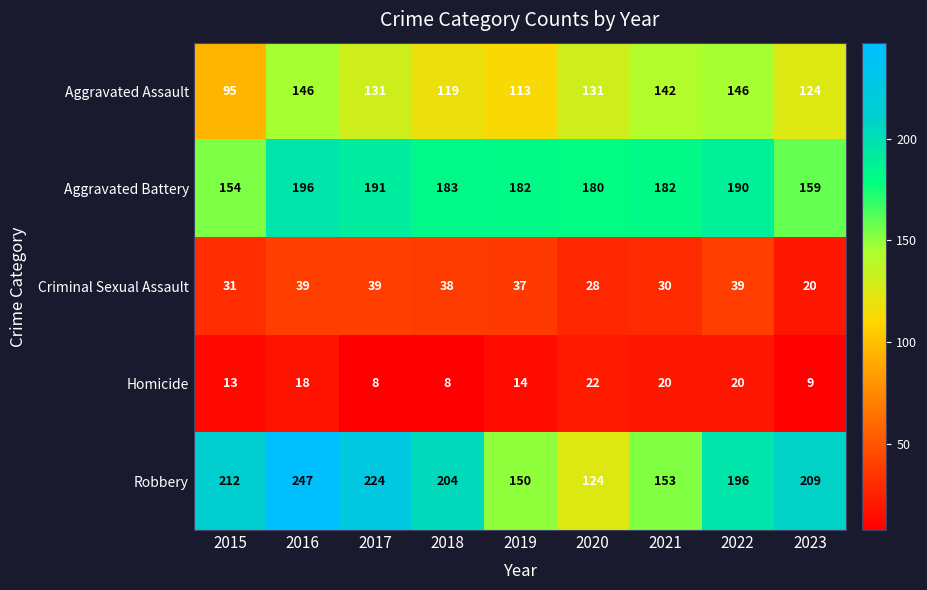

What is the difference between the maximum and minimum values in the Homicide series?

14